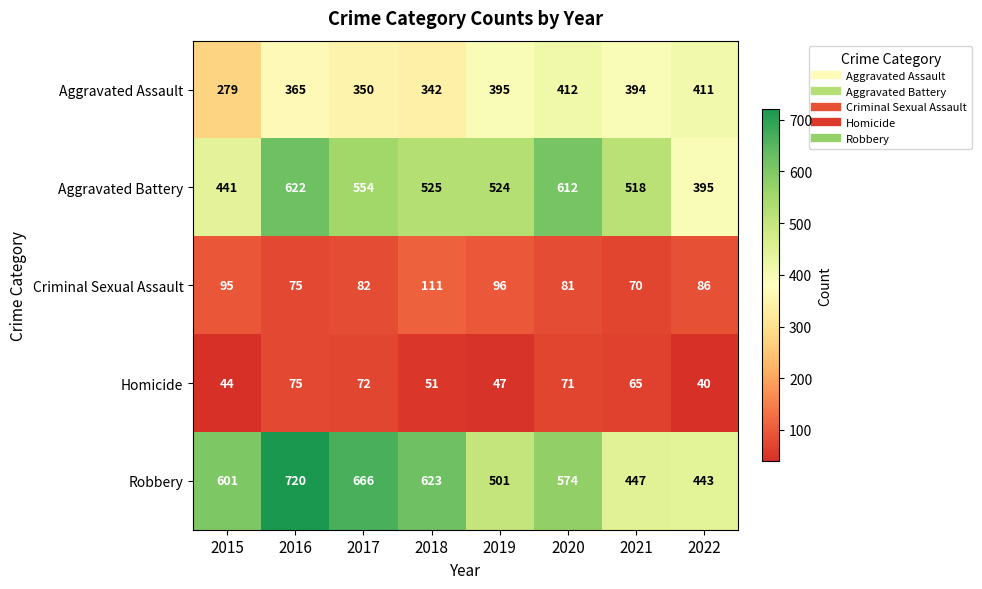

Which series changed the most between 2015 and 2016?

Aggravated Battery